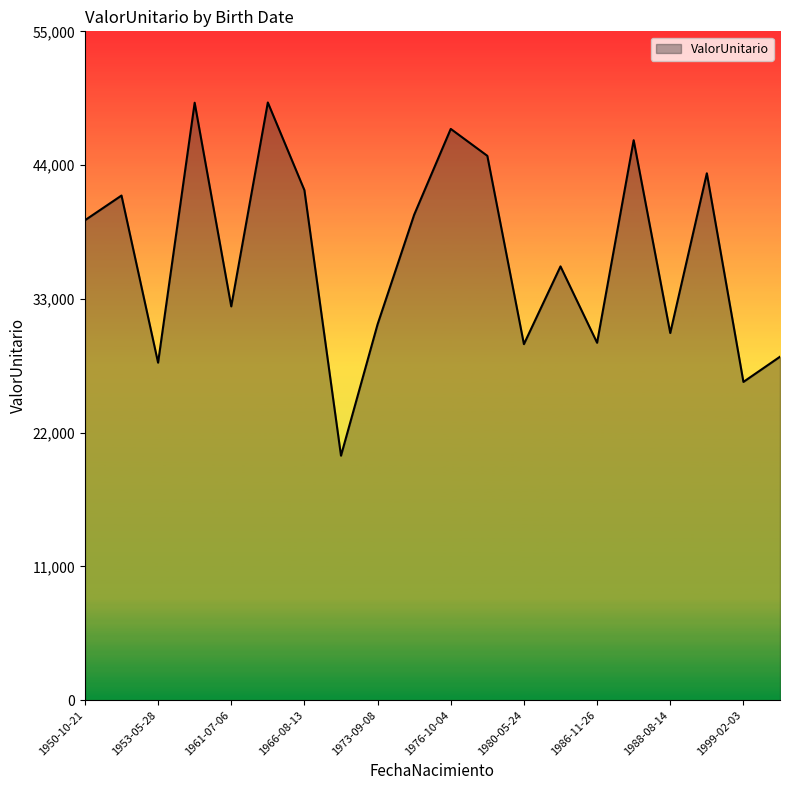

What is the difference between the maximum and minimum values?

29045.1